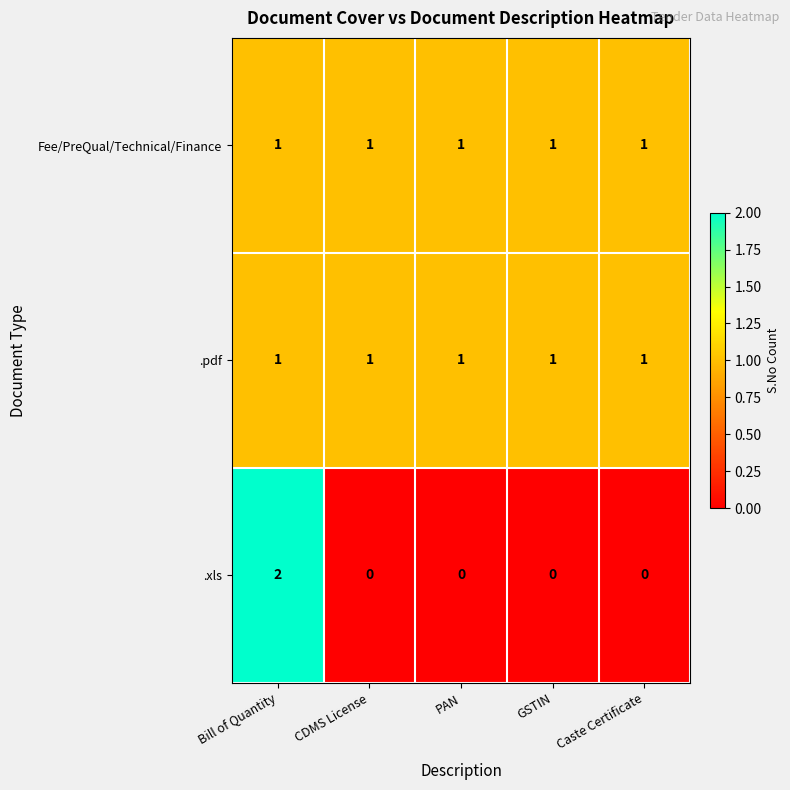

How many series are shown in this chart?

3